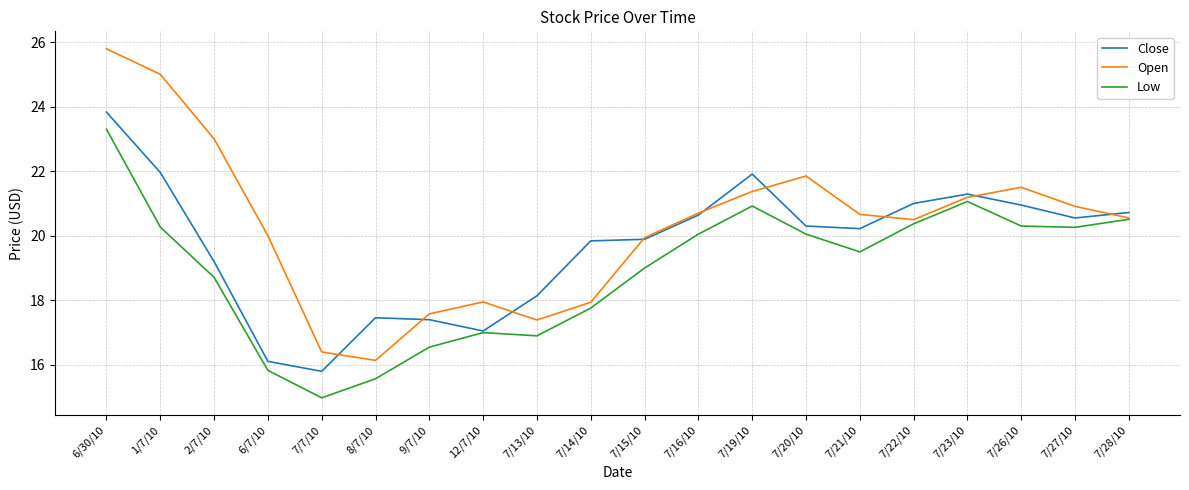

Which series has the widest spread of values?

Open